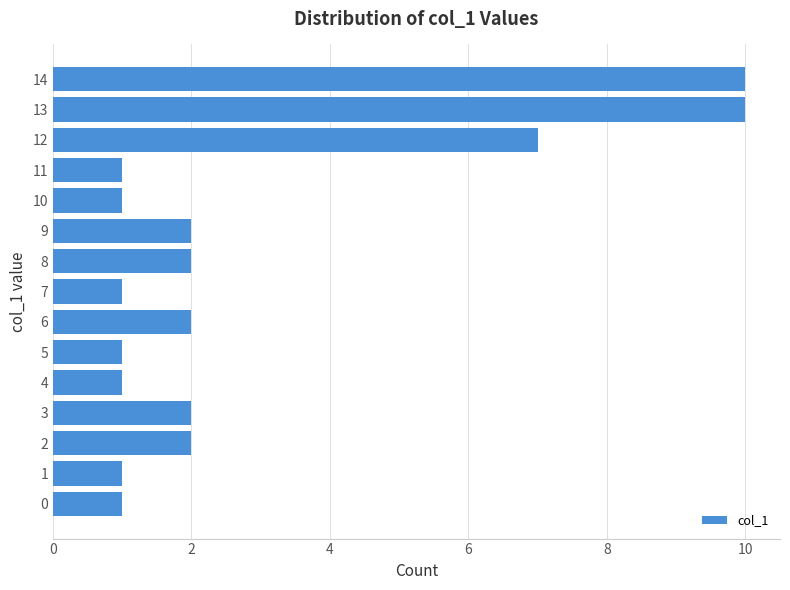

How many bars are there in total?

15